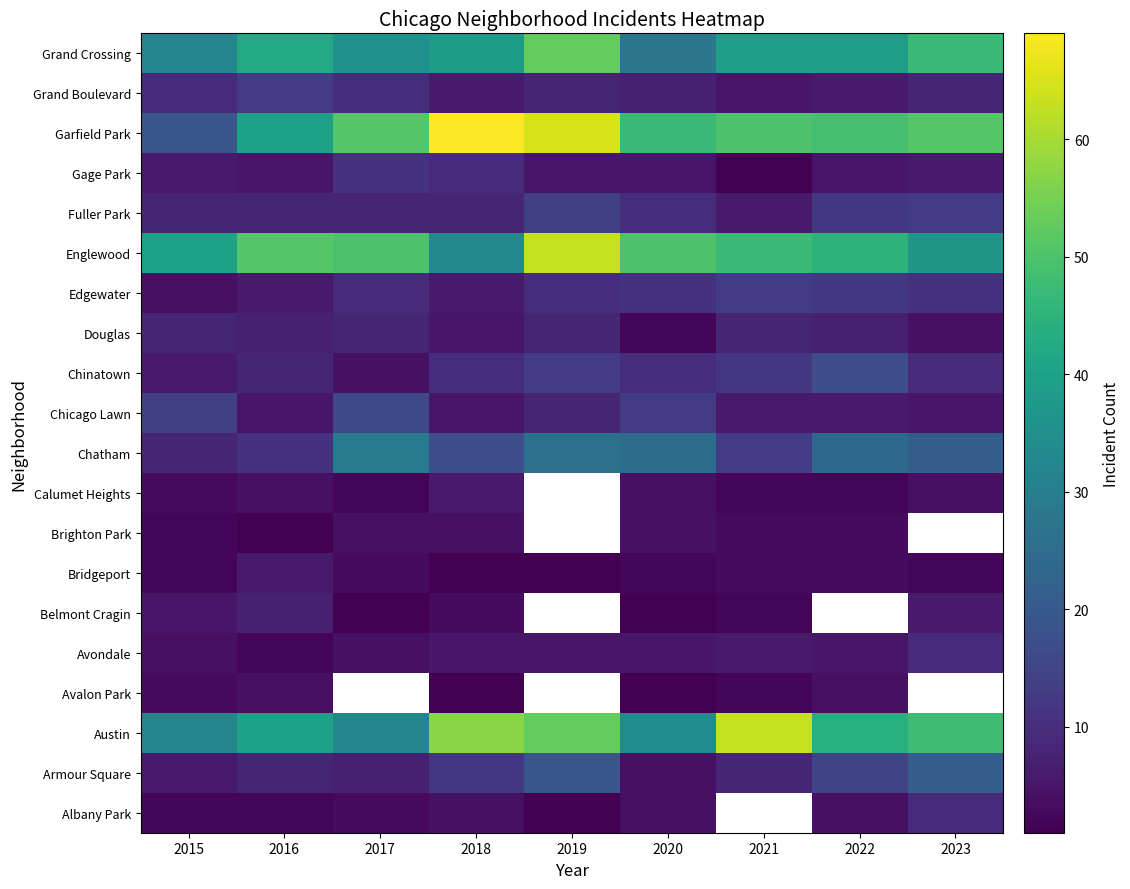

What is the sum of the Austin values at 2015 and 2016?

72.0